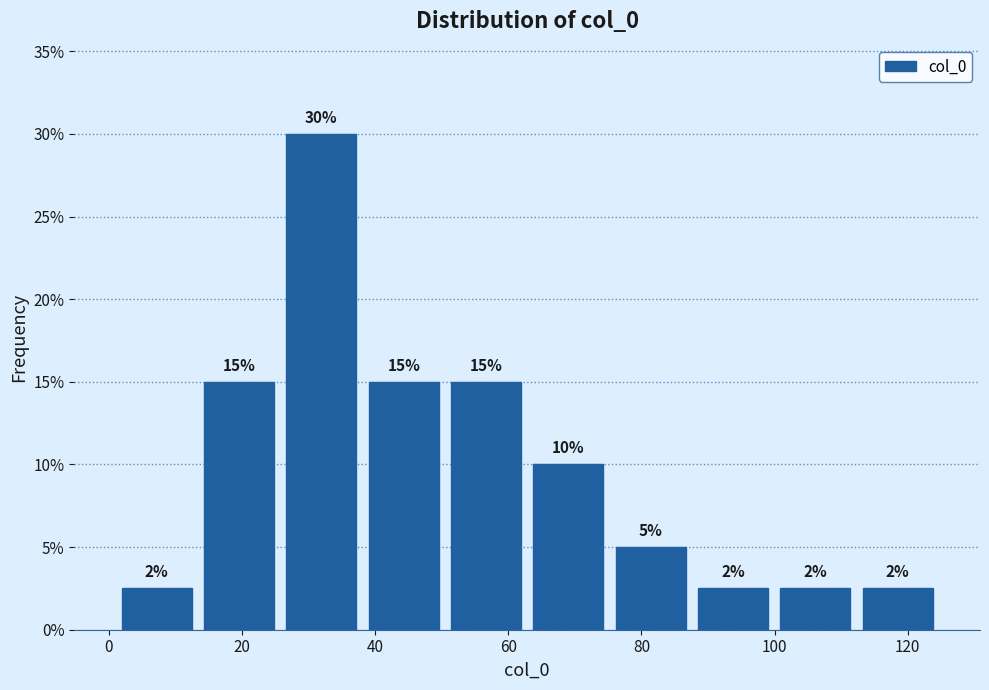

Over which range of the x-axis is the bar tallest?

26 to 38